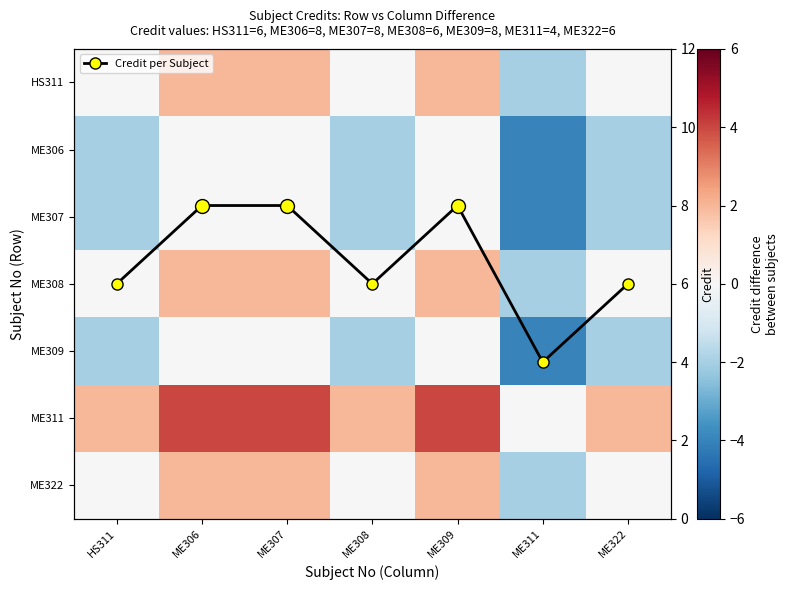

In Credit per Subject, how many points are lower than both neighbors (excluding endpoints)?

2